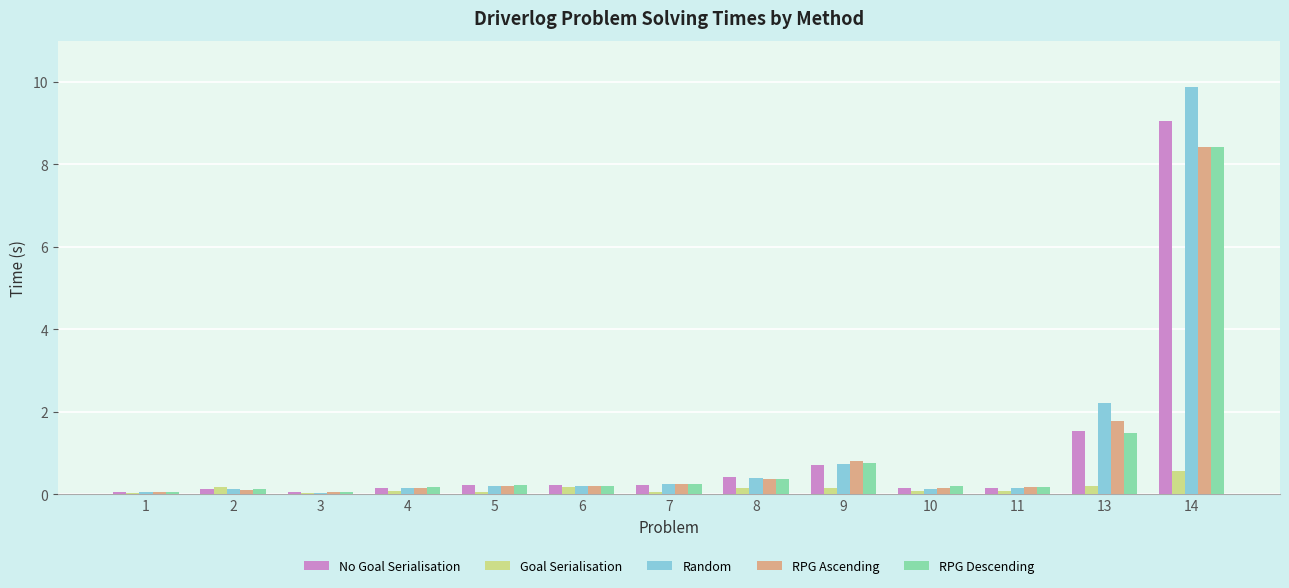

Between 3 and 13, which series saw the biggest shift?

Random